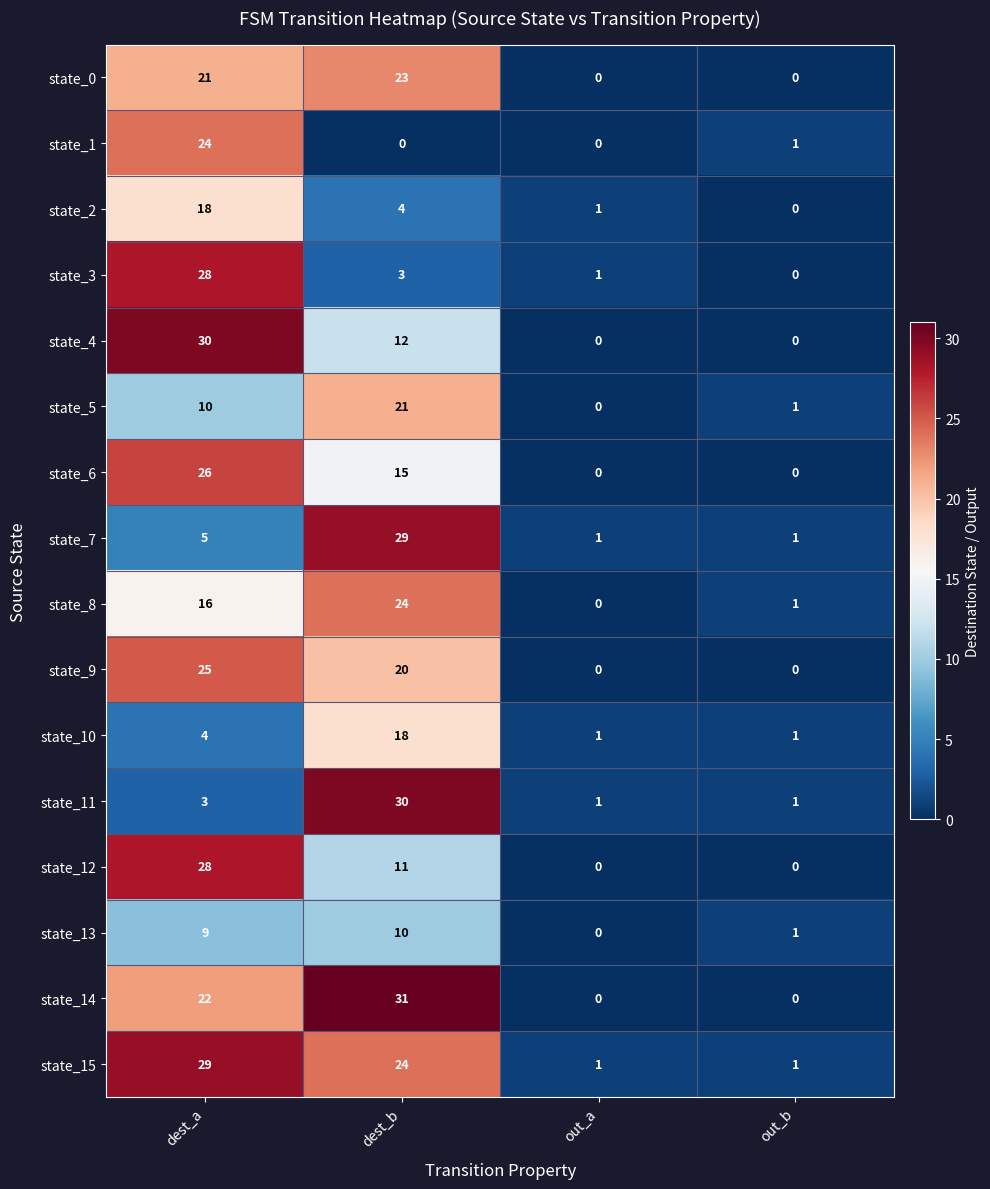

At which label does state_12 first exceed 11?

dest_a